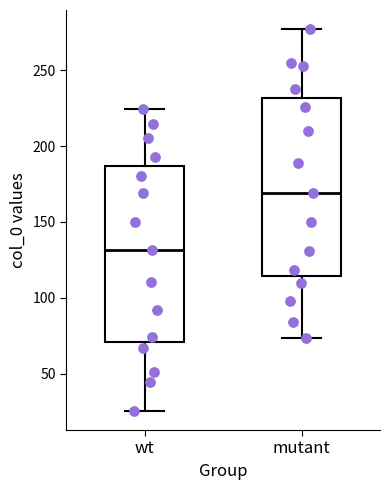

Where is the upper edge of the box for mutant on the y-axis? The values are not printed on the chart, so give them approximately, as read against the axis.

230